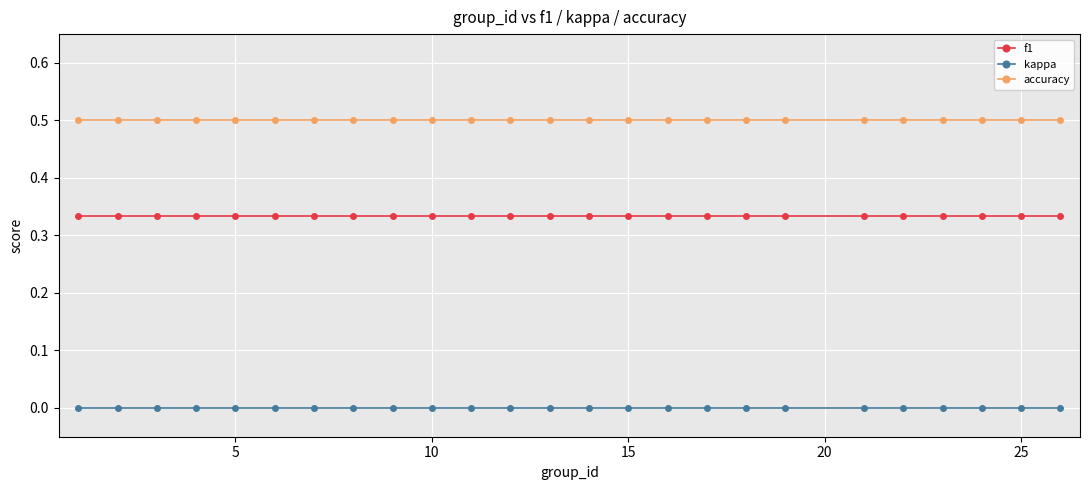

Which series has the largest total across all categories?

accuracy